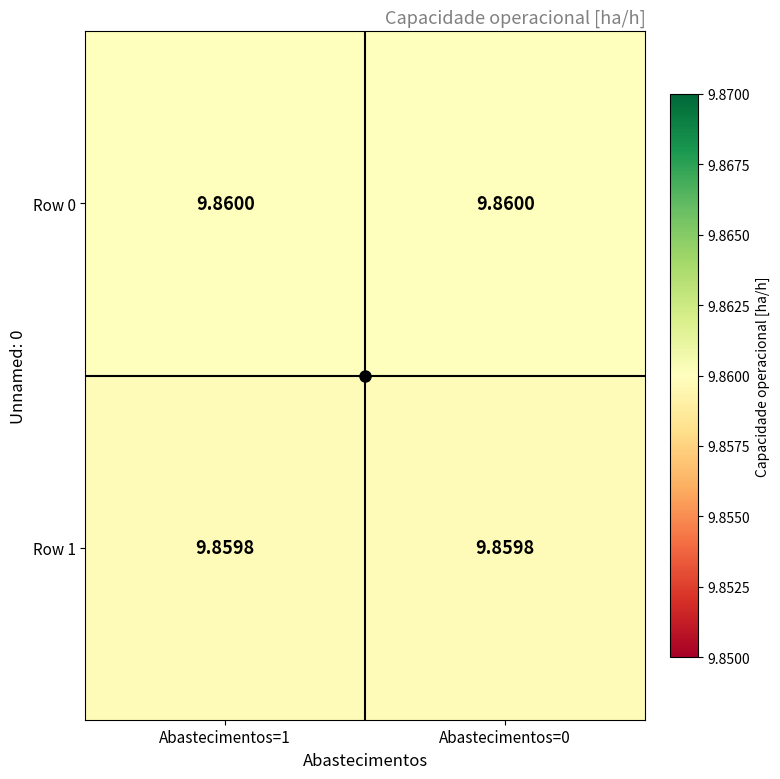

Which series has the largest total across all categories?

Row 0